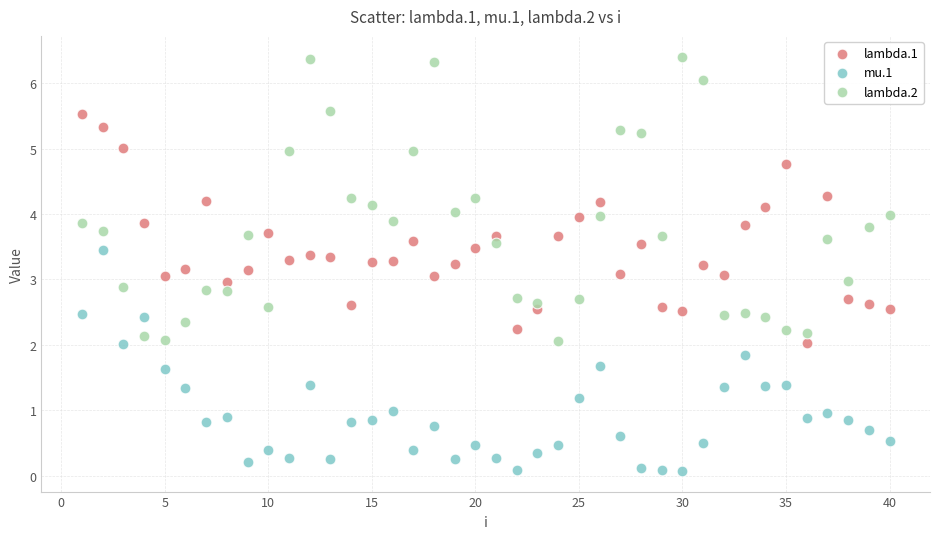

Which series has the largest Y range (max minus min)?

lambda.2